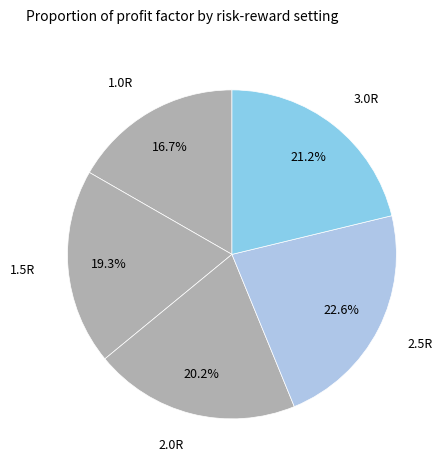

To the nearest percent, what percentage of the pie is 2.5R?

23%